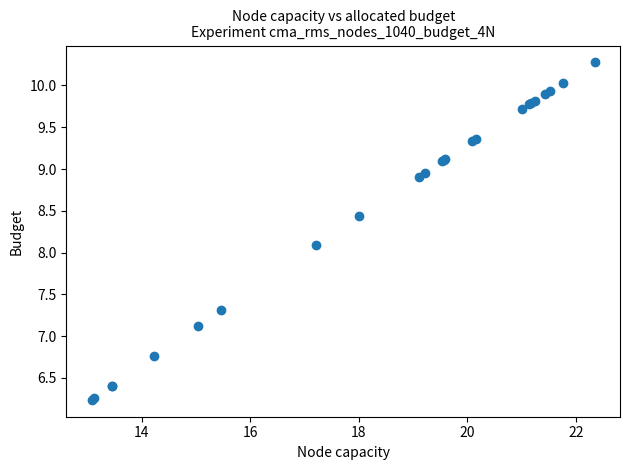

What Y value in the scatter plot is closest to 8?

8.1